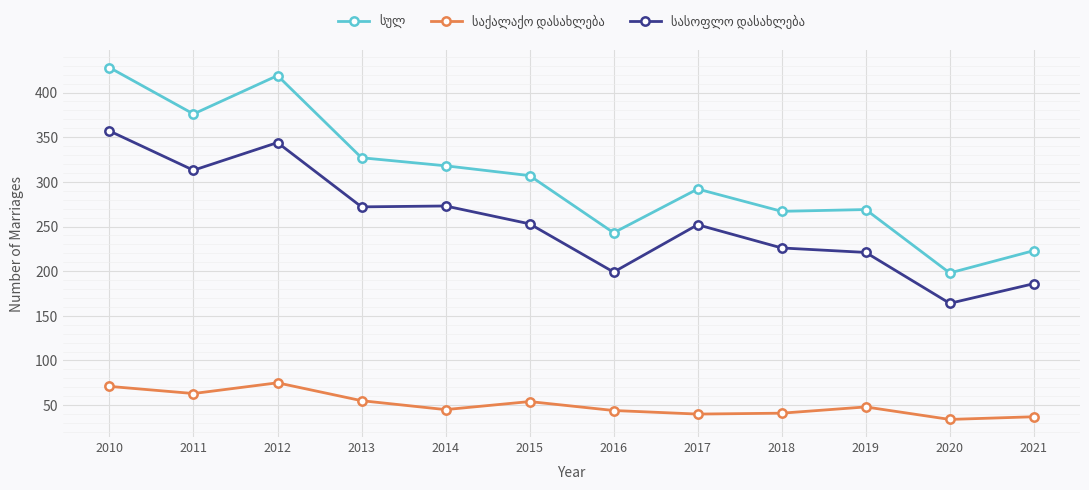

What is the difference between the highest and lowest values at 2011?

313